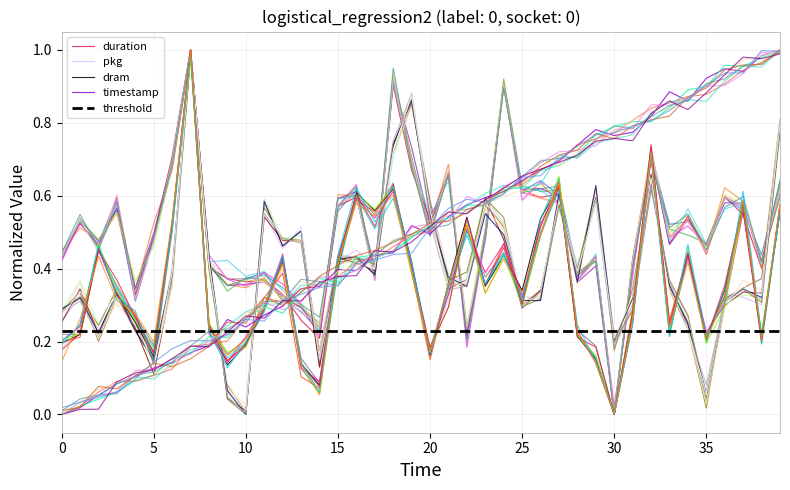

Which series has the largest range (max minus min)?

timestamp